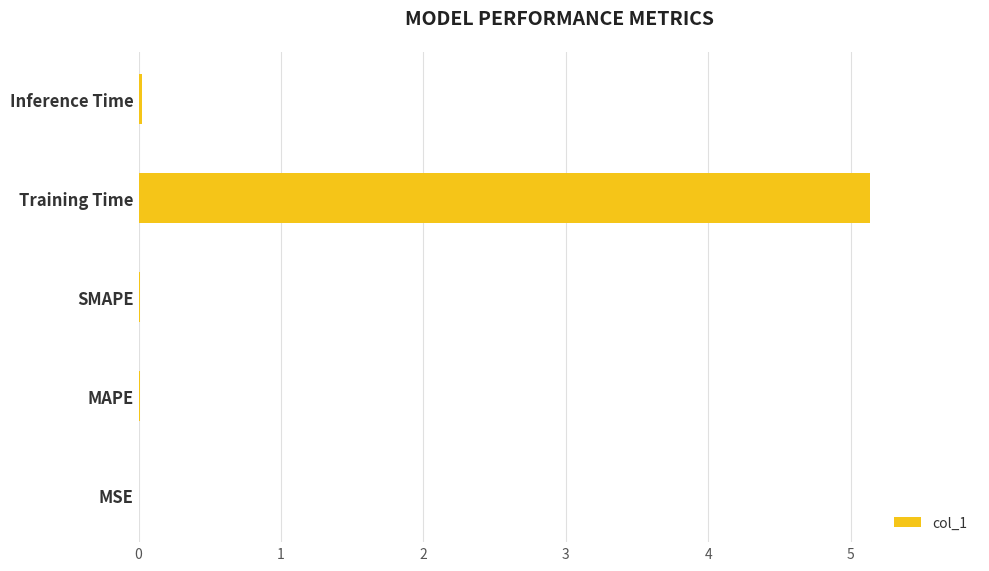

True or false: the data shows 0.0 at Inference Time.

True